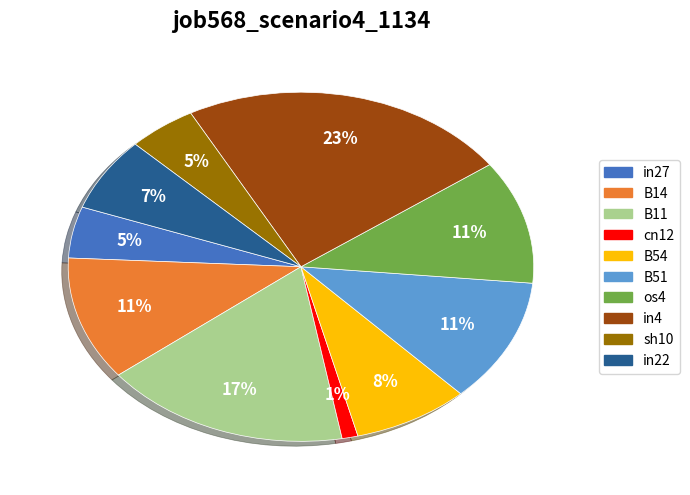

To the nearest percent, what is the difference between the largest and smallest slice percentages?

22%